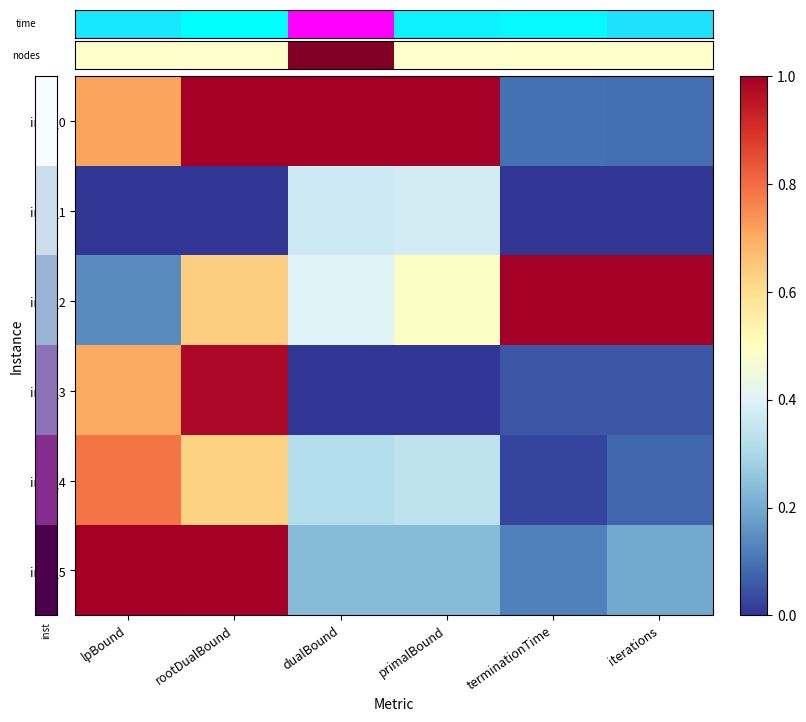

How many data points does each series have?

6